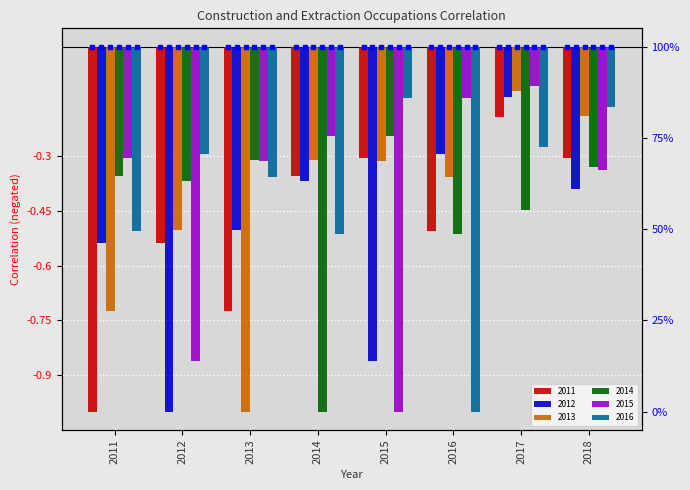

What is the average value of the 2012 series?

-0.5